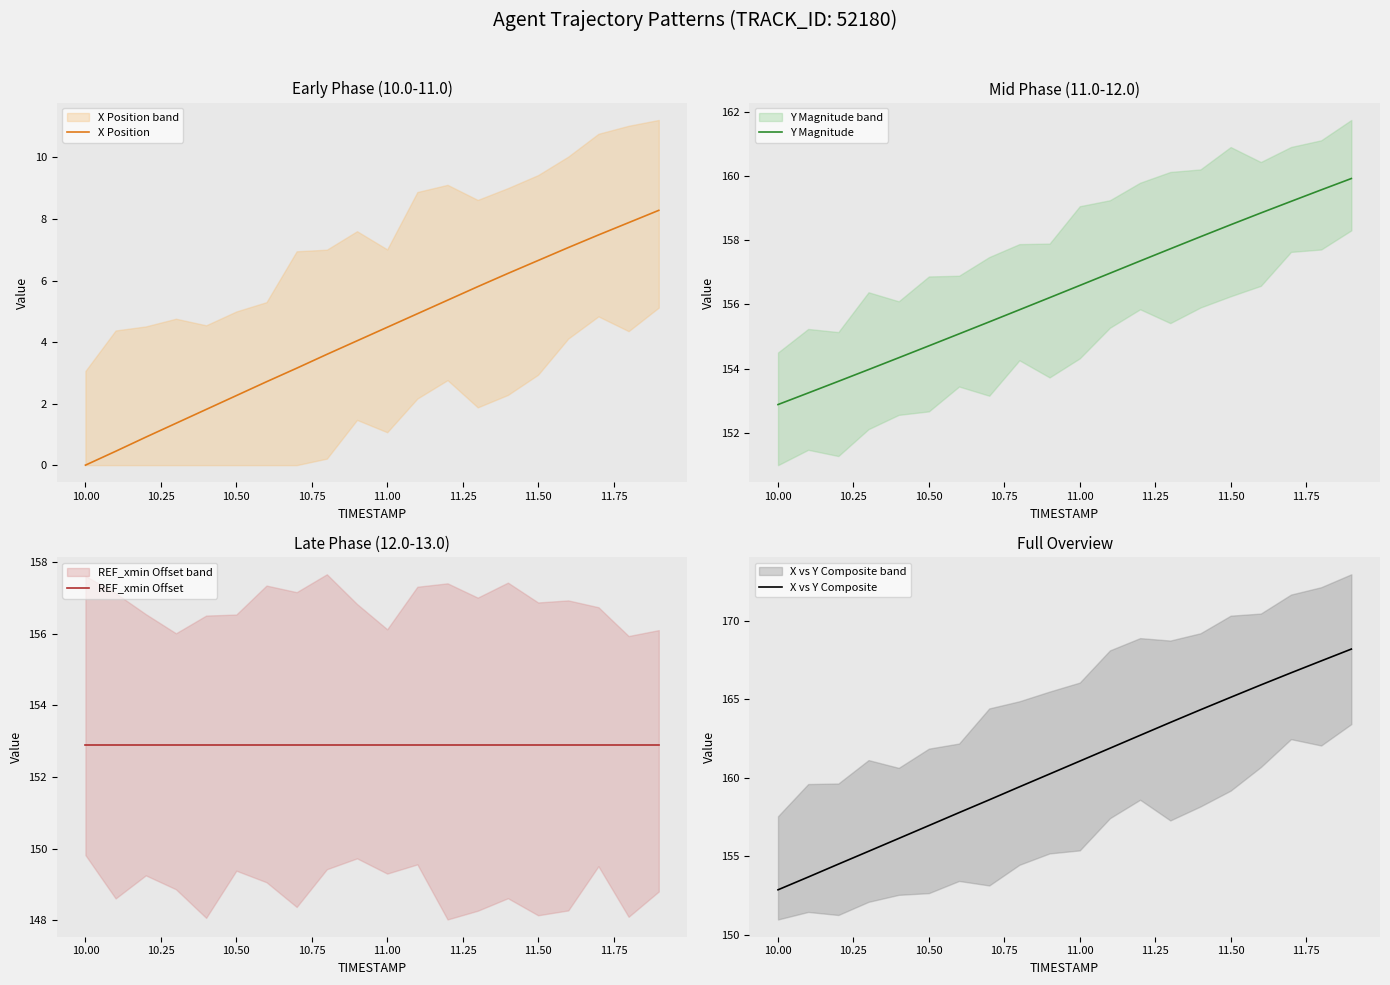

Reading right to left, transcribe all the data shown in this chart.

X Position: 8.3	7.9	7.5	7.1	6.6	6.2	5.8	5.4	4.9	4.5	4.0	3.6	3.1	2.7	2.3	1.8	1.4	0.9	0.5	0.0
Y Magnitude: 159.9	159.6	159.2	158.9	158.5	158.1	157.7	157.4	157.0	156.6	156.2	155.8	155.5	155.1	154.7	154.3	154.0	153.6	153.2	152.9
REF_xmin Offset: 152.9	152.9	152.9	152.9	152.9	152.9	152.9	152.9	152.9	152.9	152.9	152.9	152.9	152.9	152.9	152.9	152.9	152.9	152.9	152.9
X vs Y Composite: 168.2	167.5	166.7	165.9	165.1	164.3	163.5	162.7	161.9	161.1	160.3	159.4	158.6	157.8	157.0	156.1	155.3	154.5	153.7	152.9